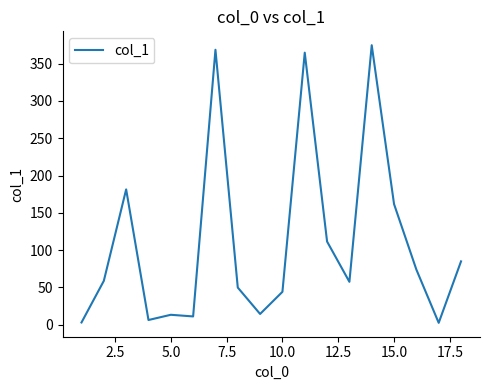

What is the difference between the maximum and minimum values?

372.2